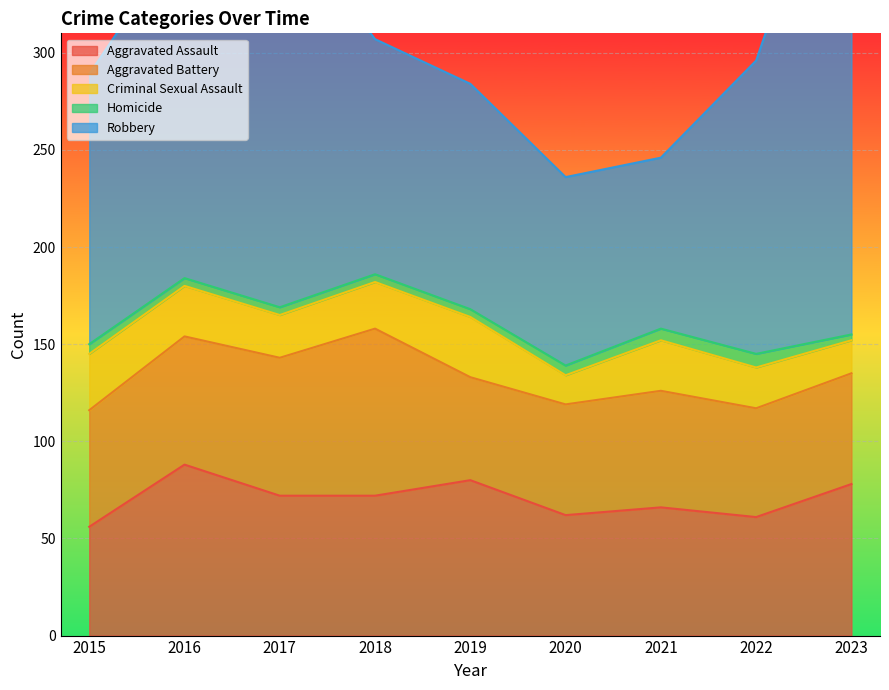

What is the difference between the Aggravated Assault values at 2023 and 2021?

12